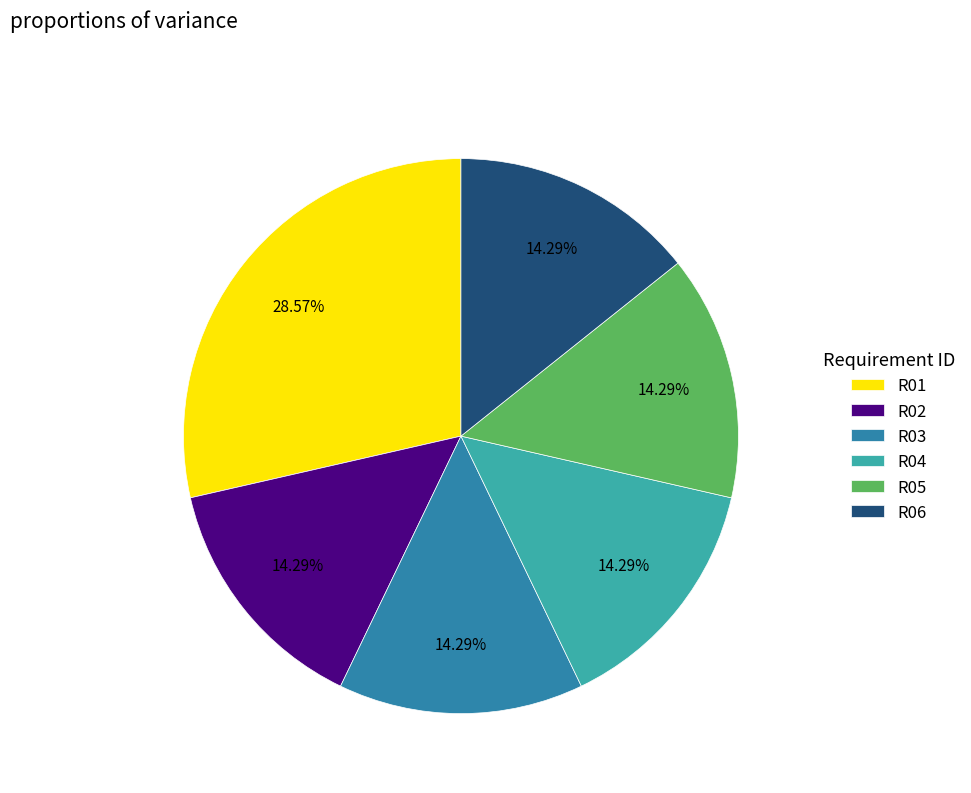

How many slices are in this pie chart?

6